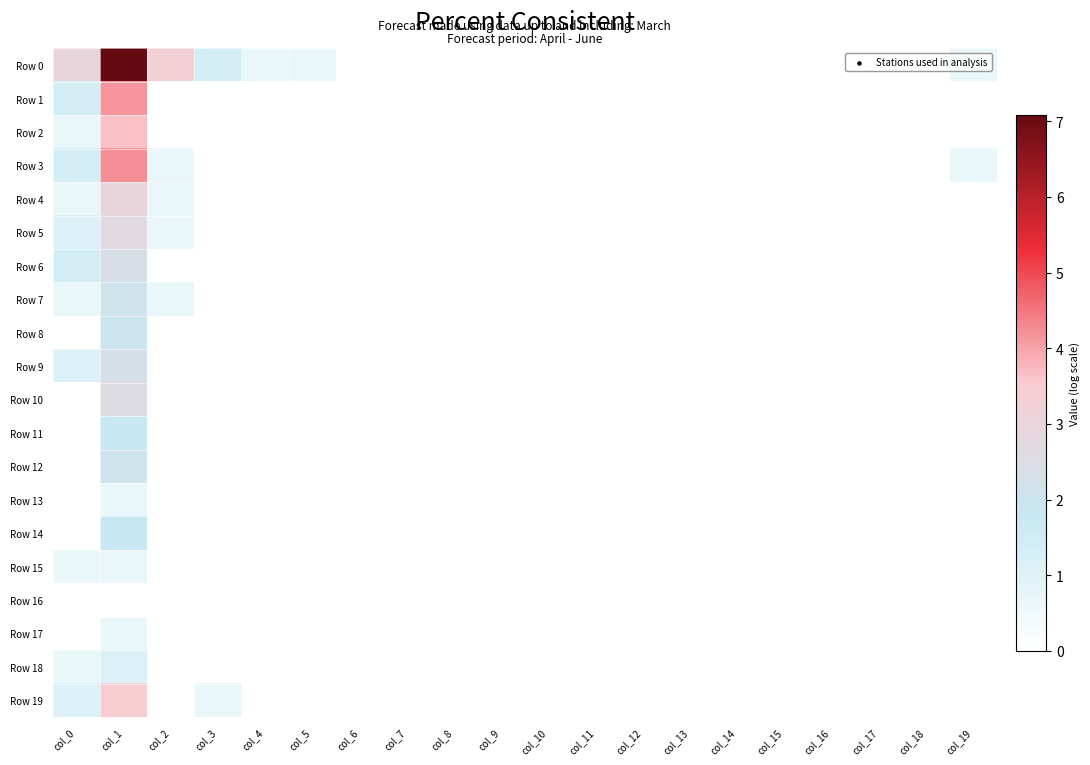

At col_1, list the series in order from smallest to largest.

Row 16, Row 13, Row 15, Row 17, Row 18, Row 11, Row 14, Row 8, Row 7, Row 12, Row 9, Row 6, Row 10, Row 5, Row 4, Row 19, Row 2, Row 1, Row 3, Row 0